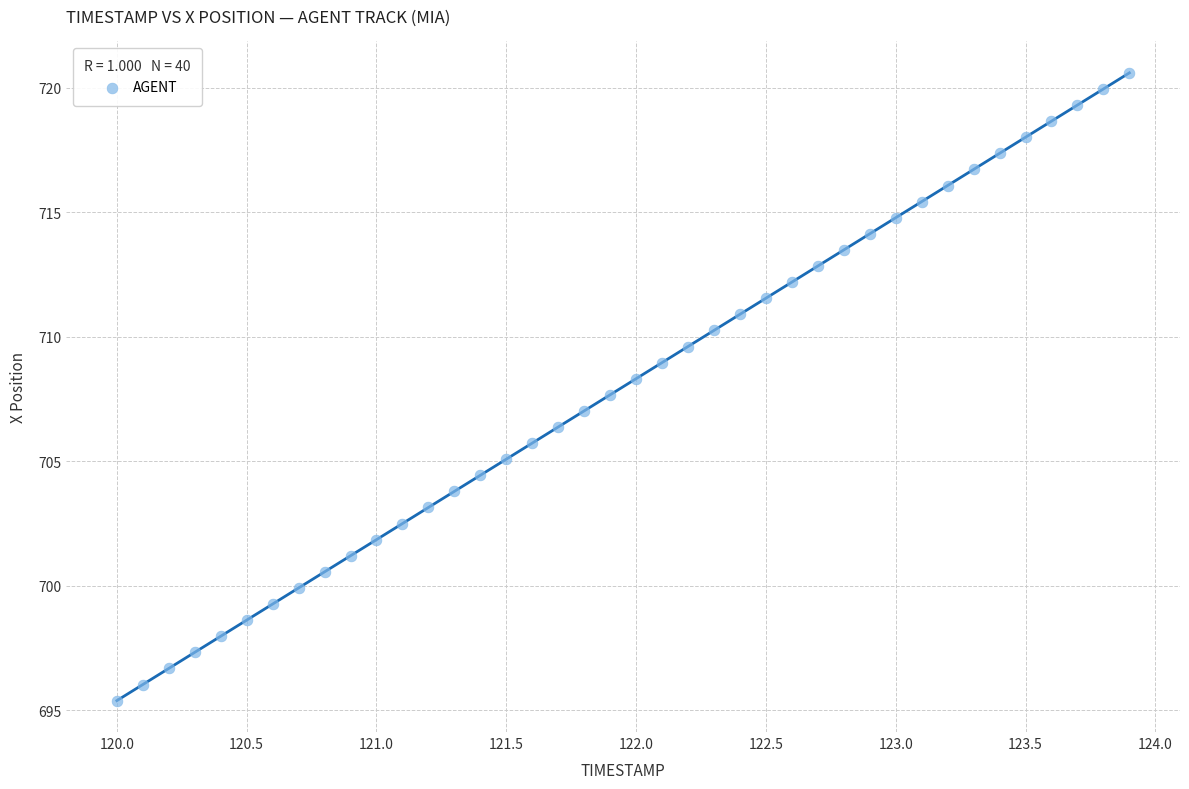

What is the range of X values (max minus min)?

3.9